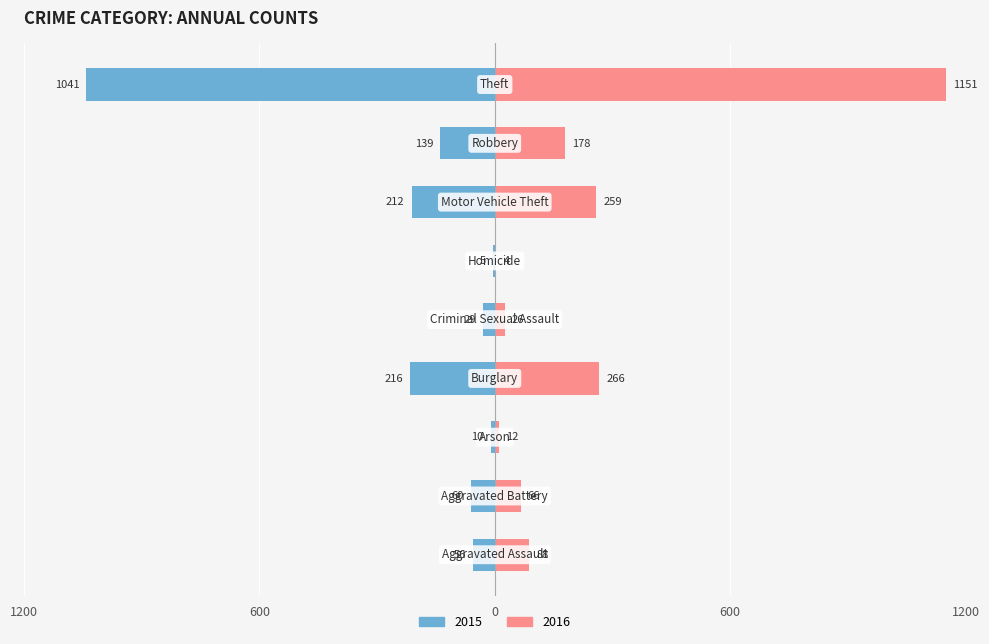

At how many categories does at least one series exceed 375?

1